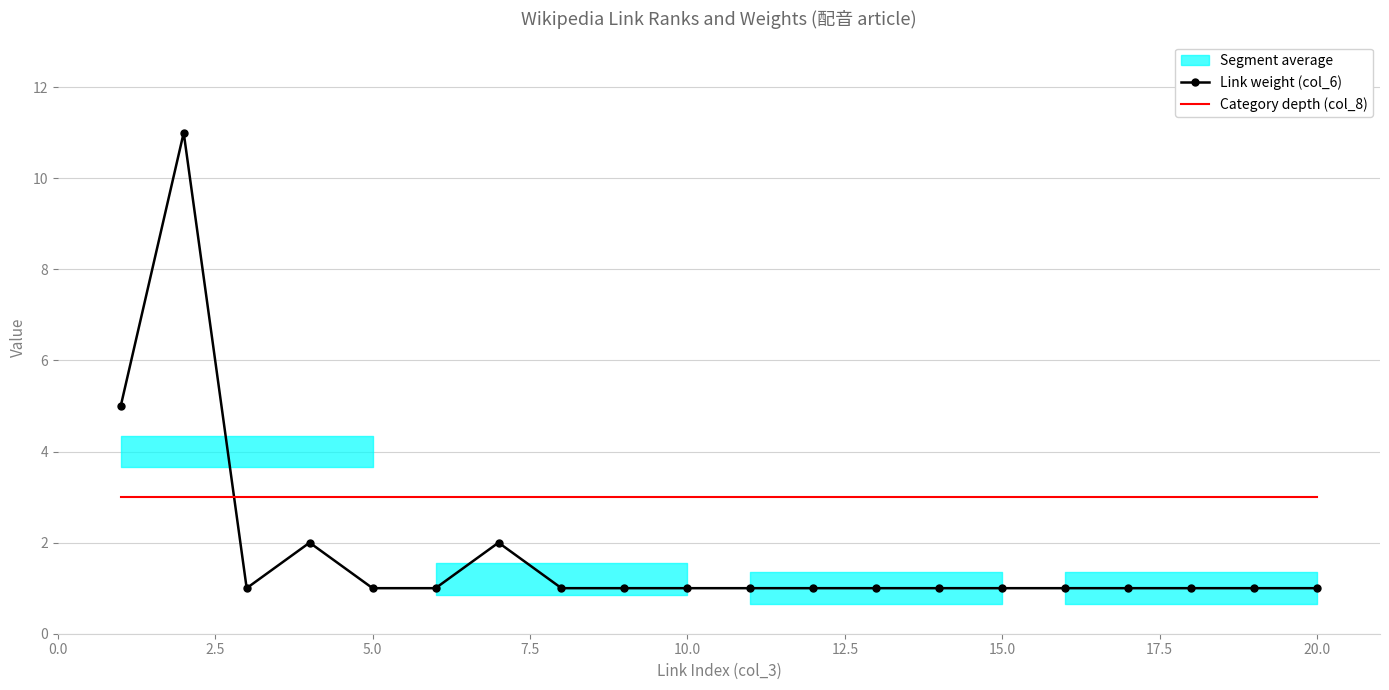

How many lines are shown in the chart?

2